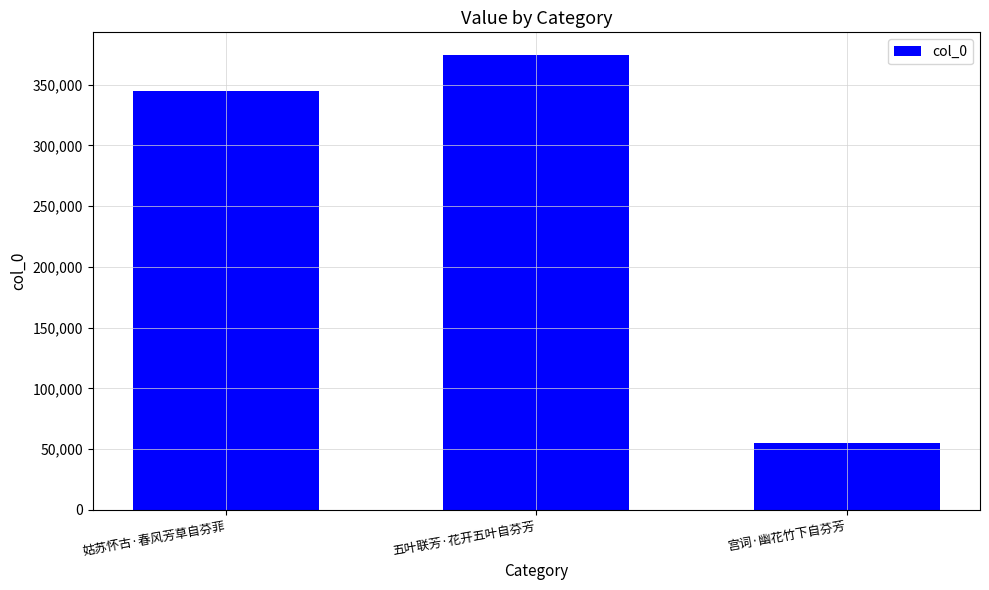

Which category has the lowest value across all series?

宫词·幽花竹下自芬芳